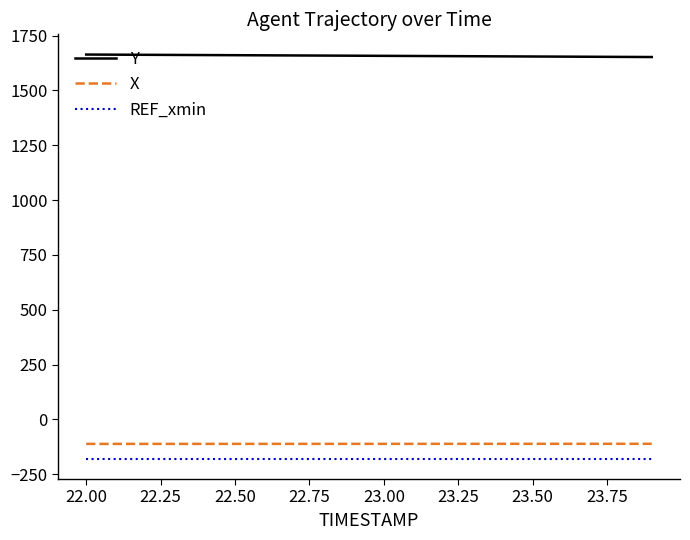

Which series has the largest total across all categories?

Y